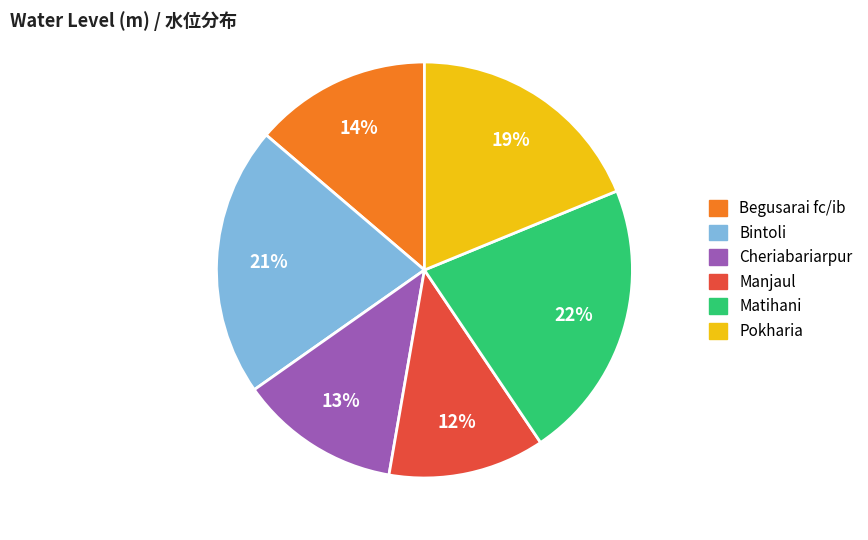

What percentage is the Pokharia slice, to the nearest percent?

19%